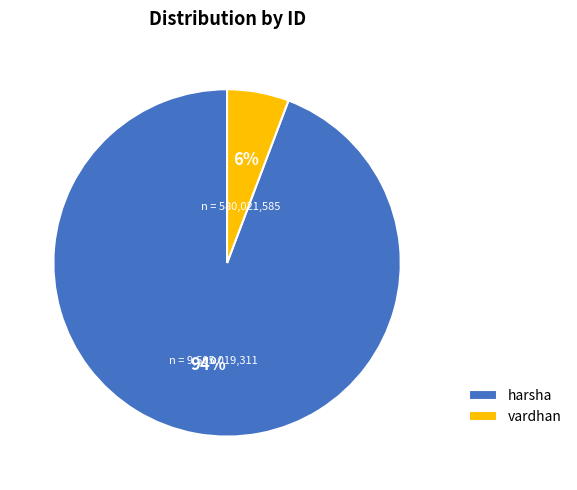

True or false: vardhan accounts for 13% of the total.

False